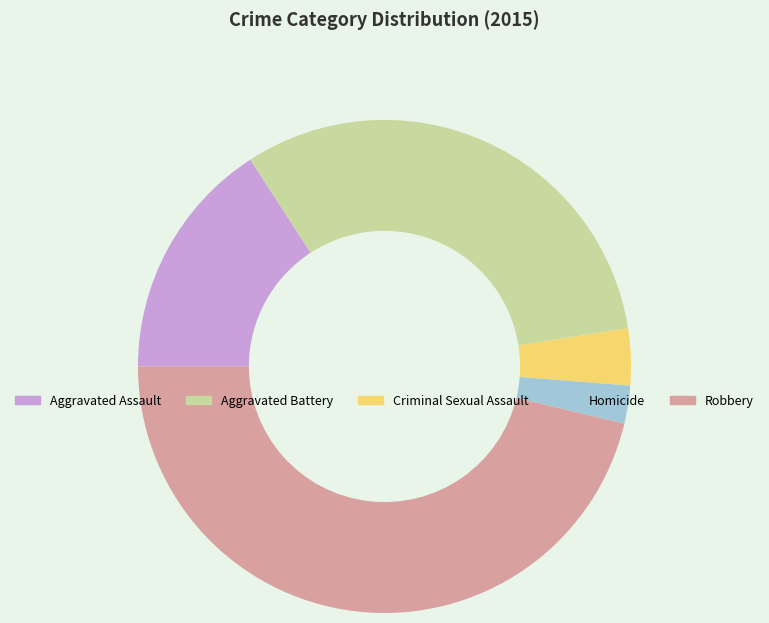

The Homicide slice represents 2% of the pie. True or false?

True